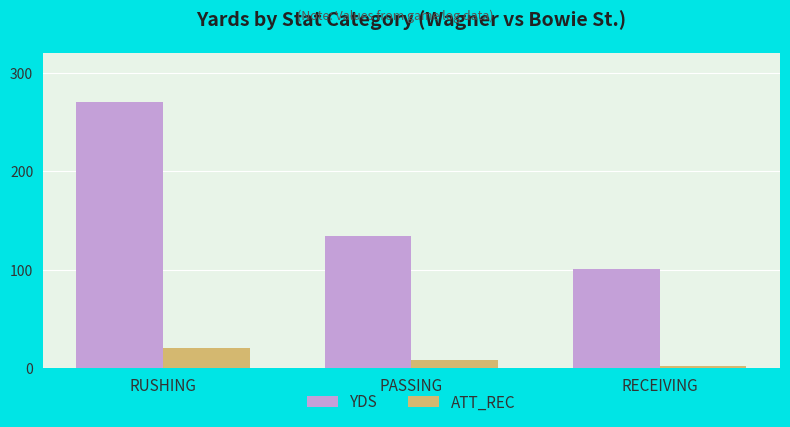

What are all the series names shown in the legend?

YDS, ATT_REC